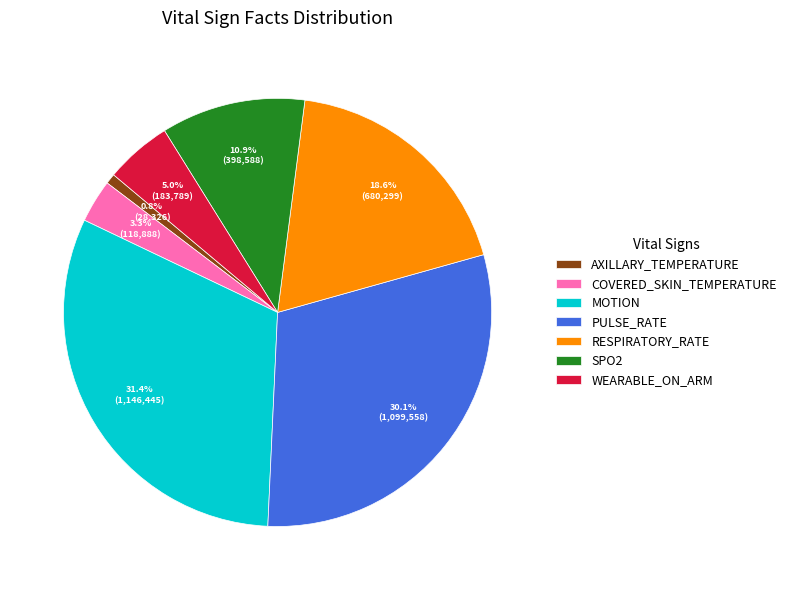

Between WEARABLE_ON_ARM and MOTION, which is larger?

MOTION